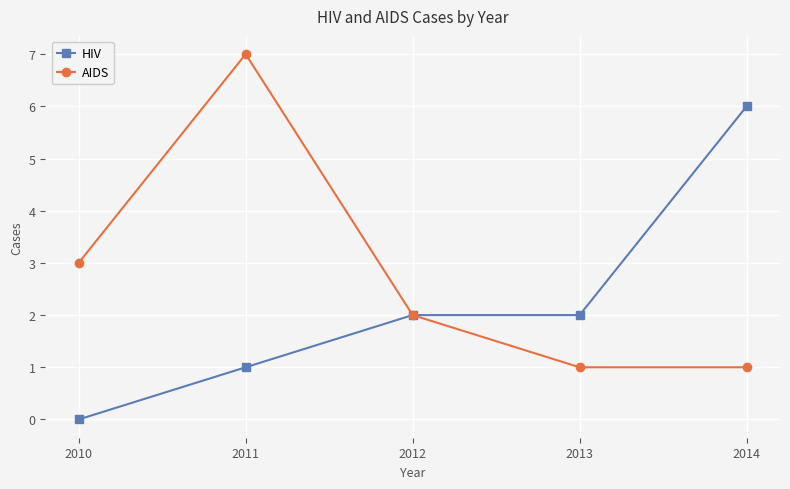

Is it true that HIV equals 10 at 2014?

False